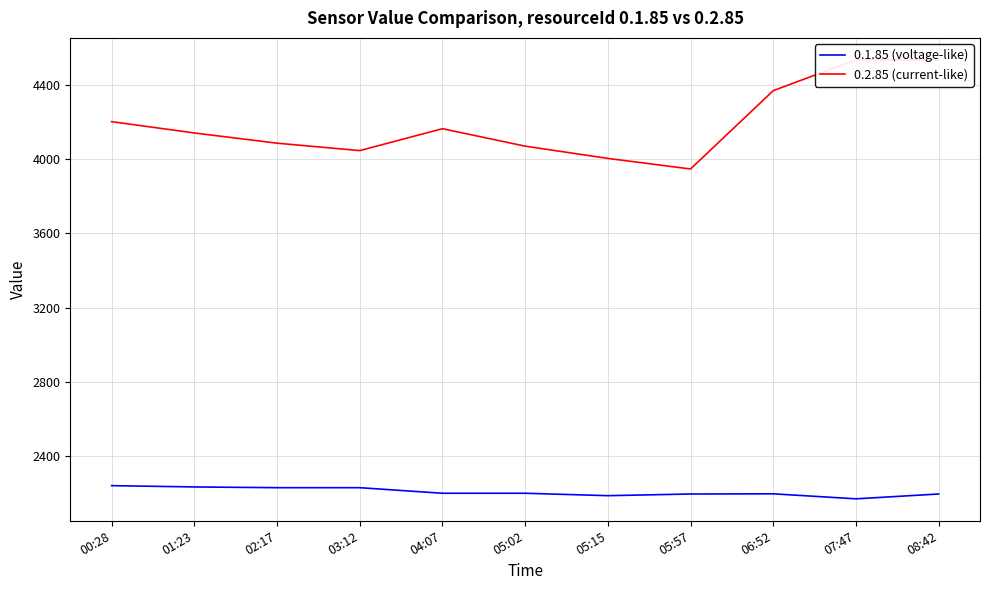

At which category does 0.2.85 (current-like) reach its first local valley?

03:12